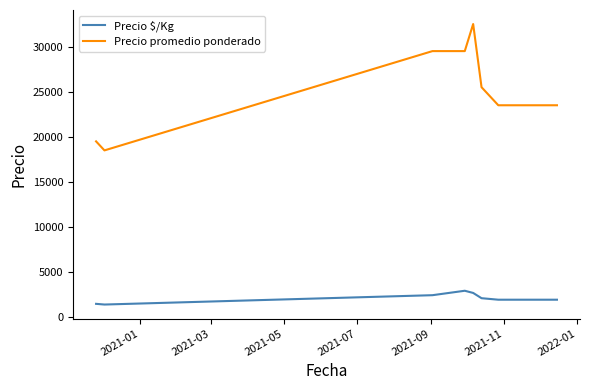

Which series has the largest total across all categories?

Precio promedio ponderado